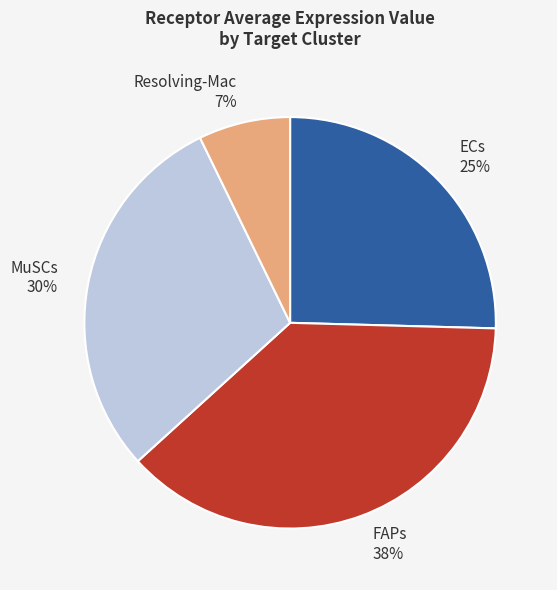

To the nearest percent, what is the difference between the Resolving-Mac and FAPs slice percentages?

31%